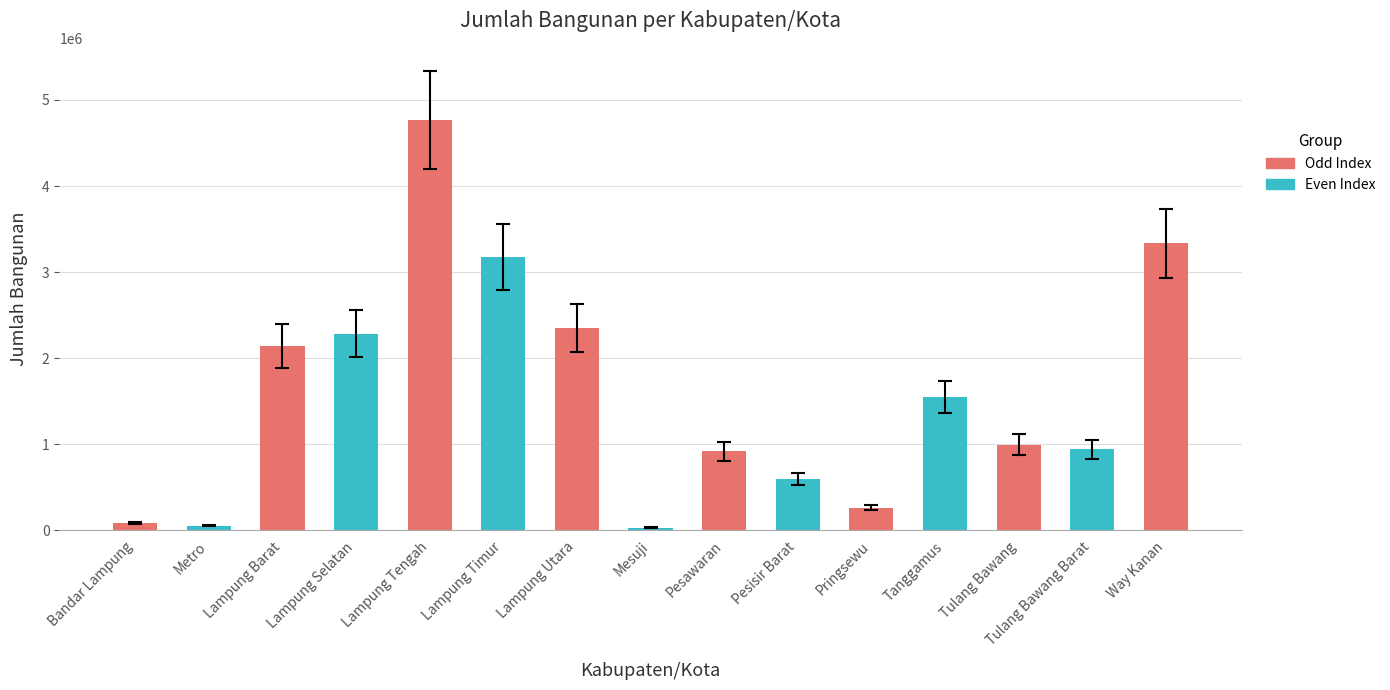

Count the number of categories in the chart.

15